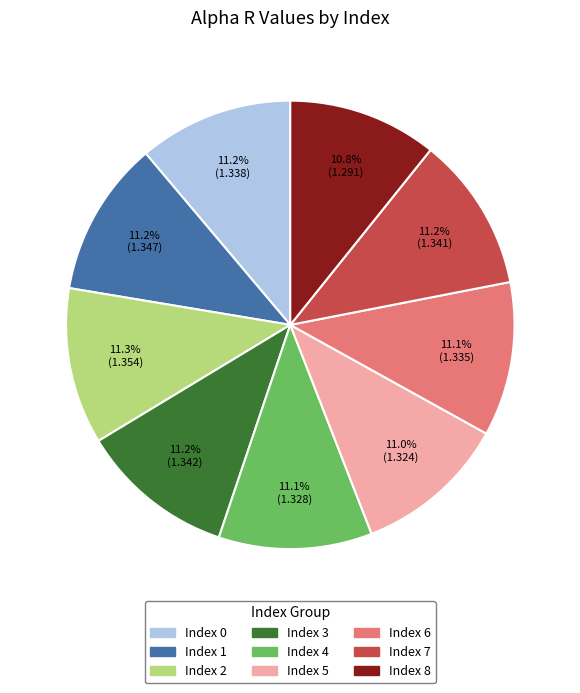

Is there any slice that represents more than half of the pie?

No